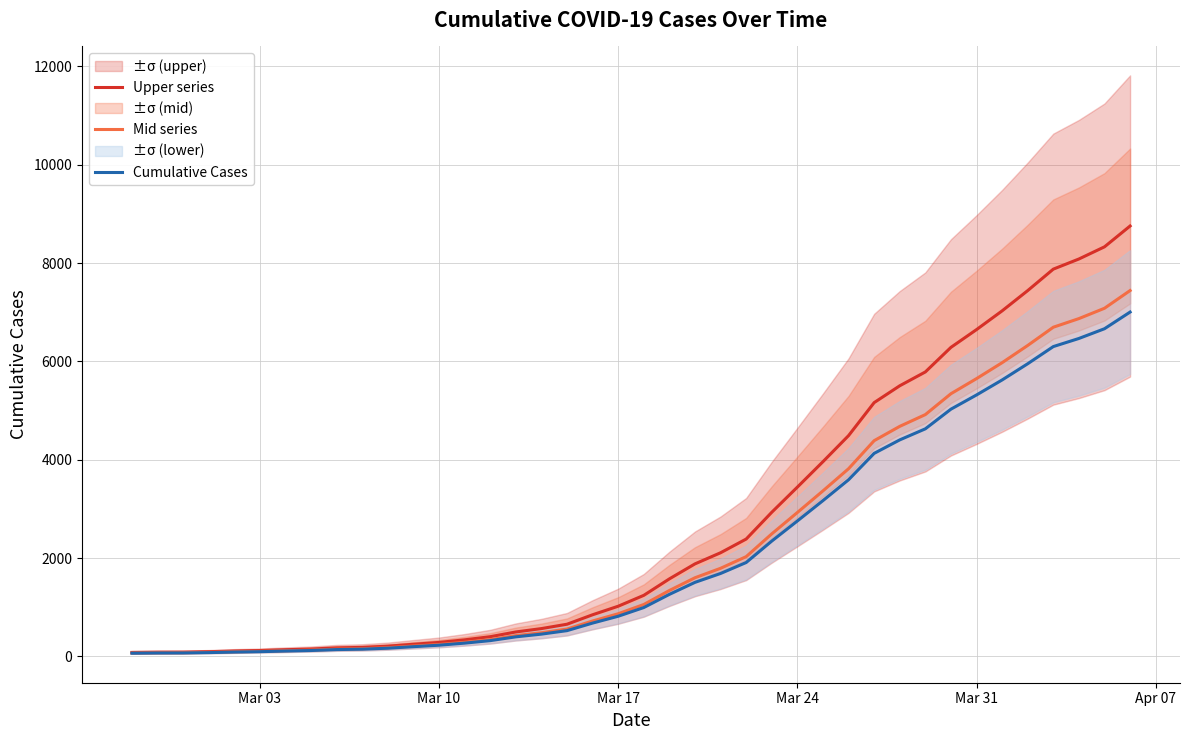

The Upper series series shows 3442.5 at Mar 24. True or false?

True